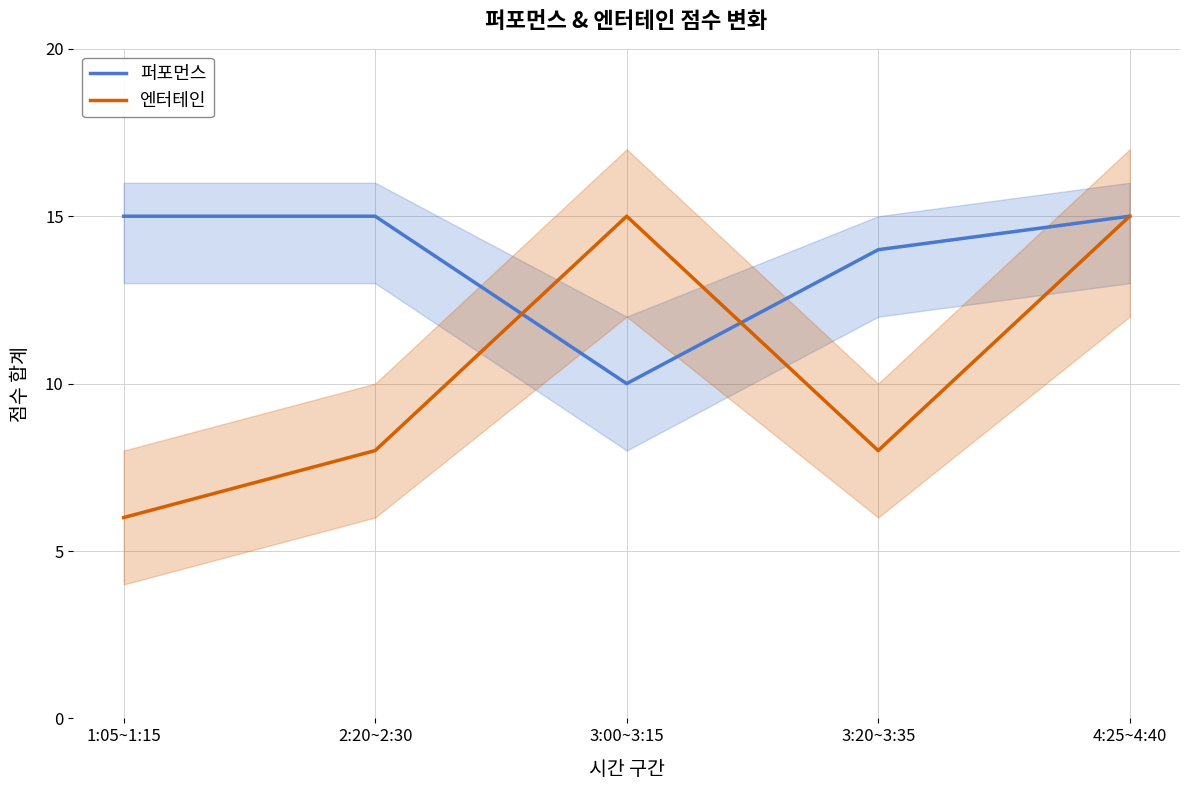

What position from the left is 2:20~2:30?

2